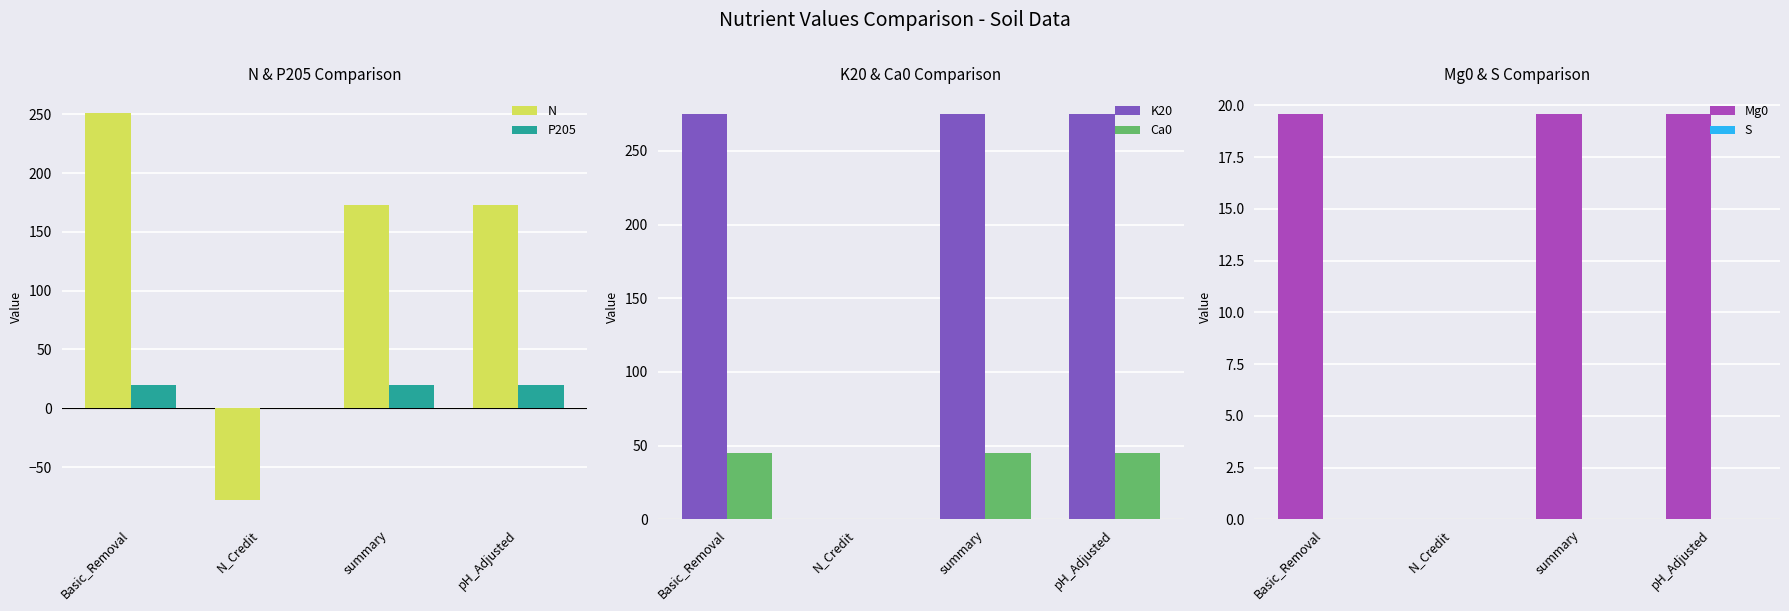

What is the smallest value displayed?

-78.0